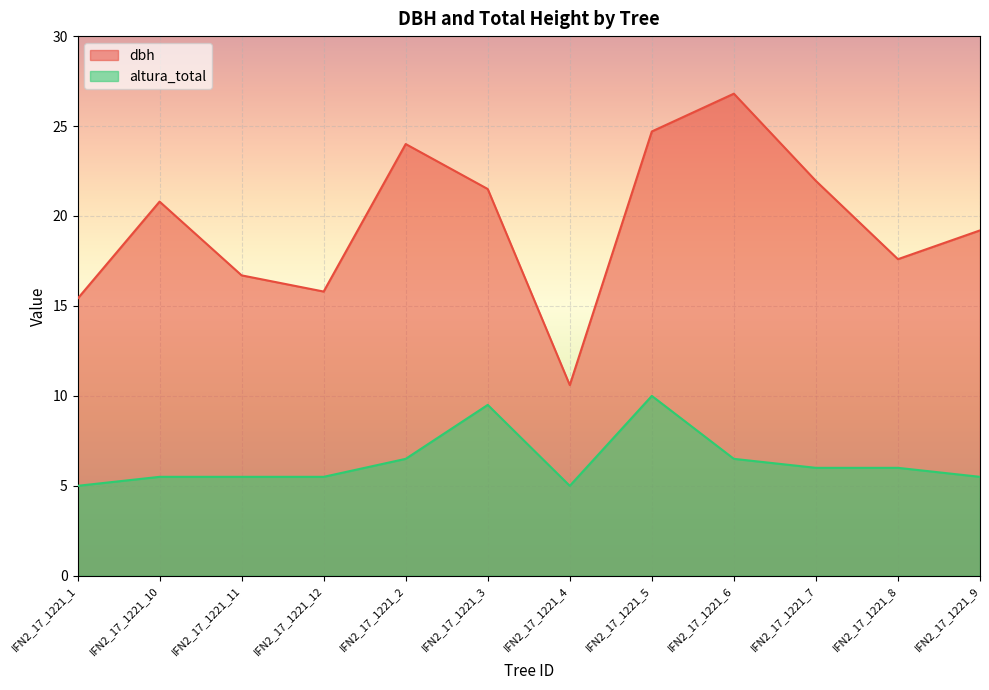

True or false: dbh has a value of 3.2 at IFN2_17_1221_4.

False